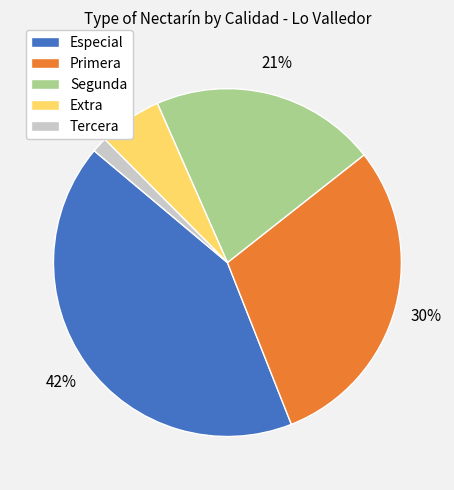

How many slices are in this pie chart?

5